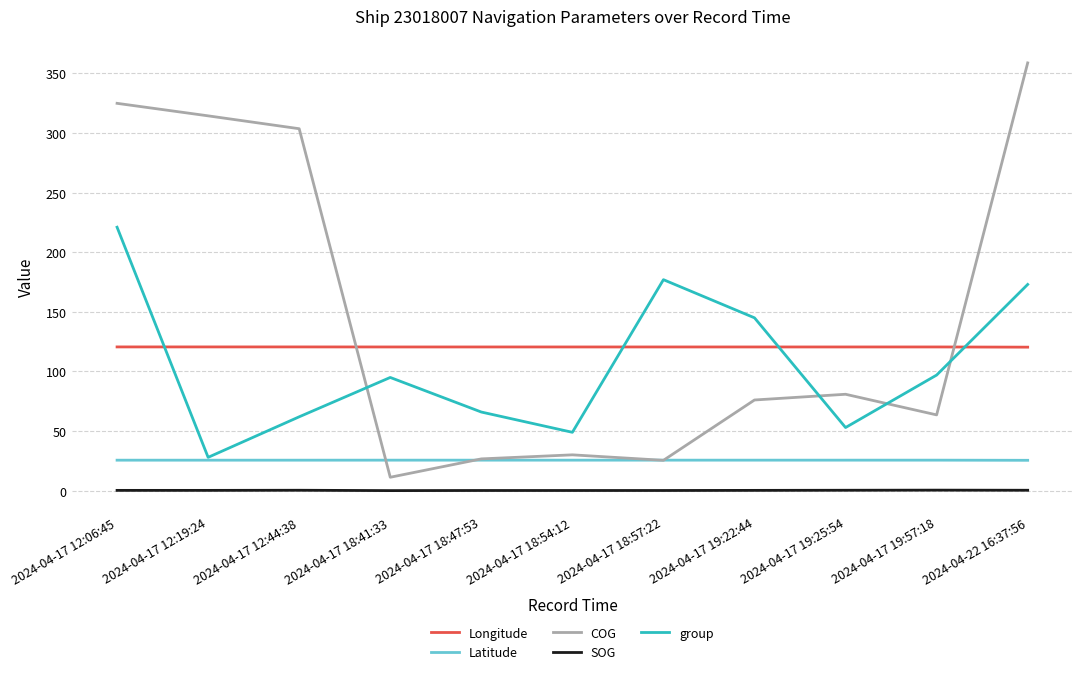

What is the lowest value of the Longitude series?

120.4